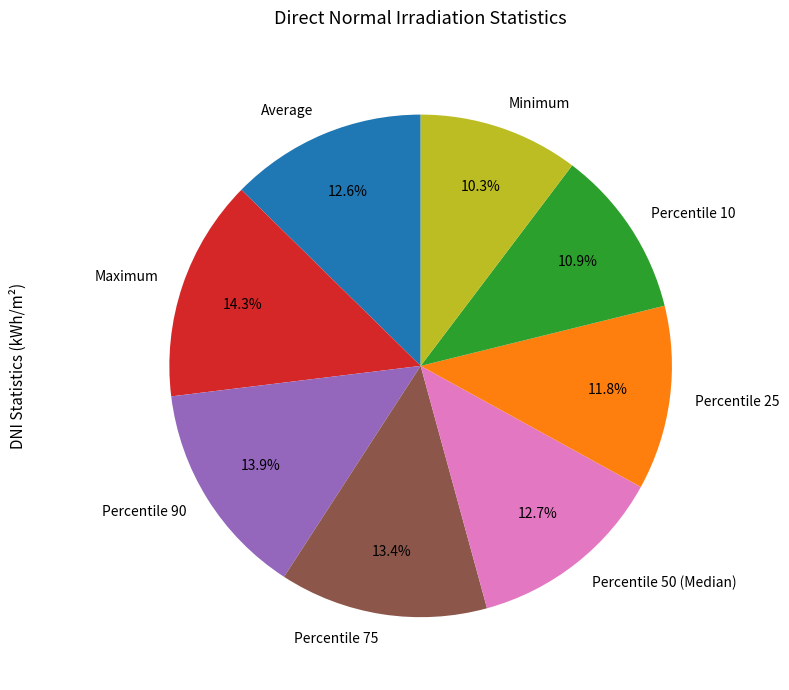

True or false: Percentile 10 accounts for 11% of the total.

True